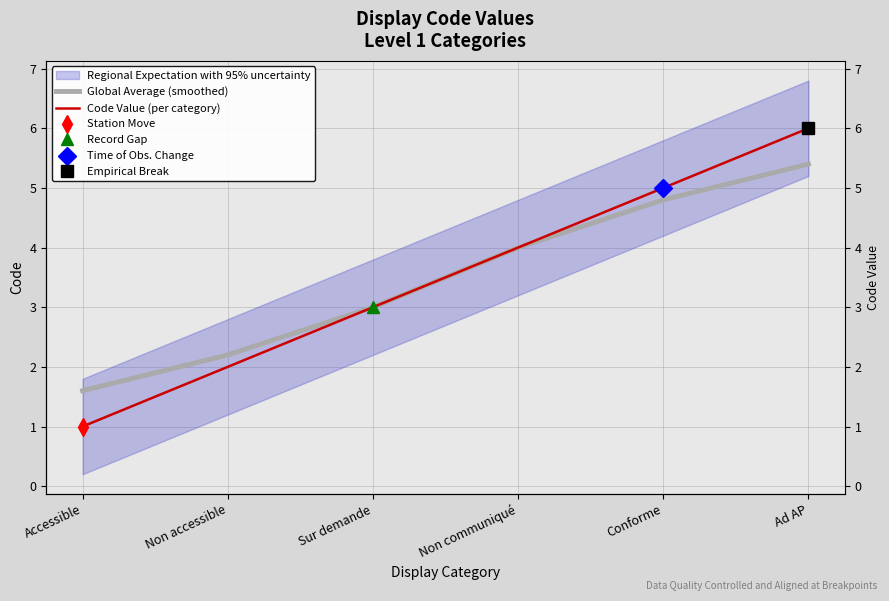

Which series has the largest range (max minus min)?

Code Value (per category)